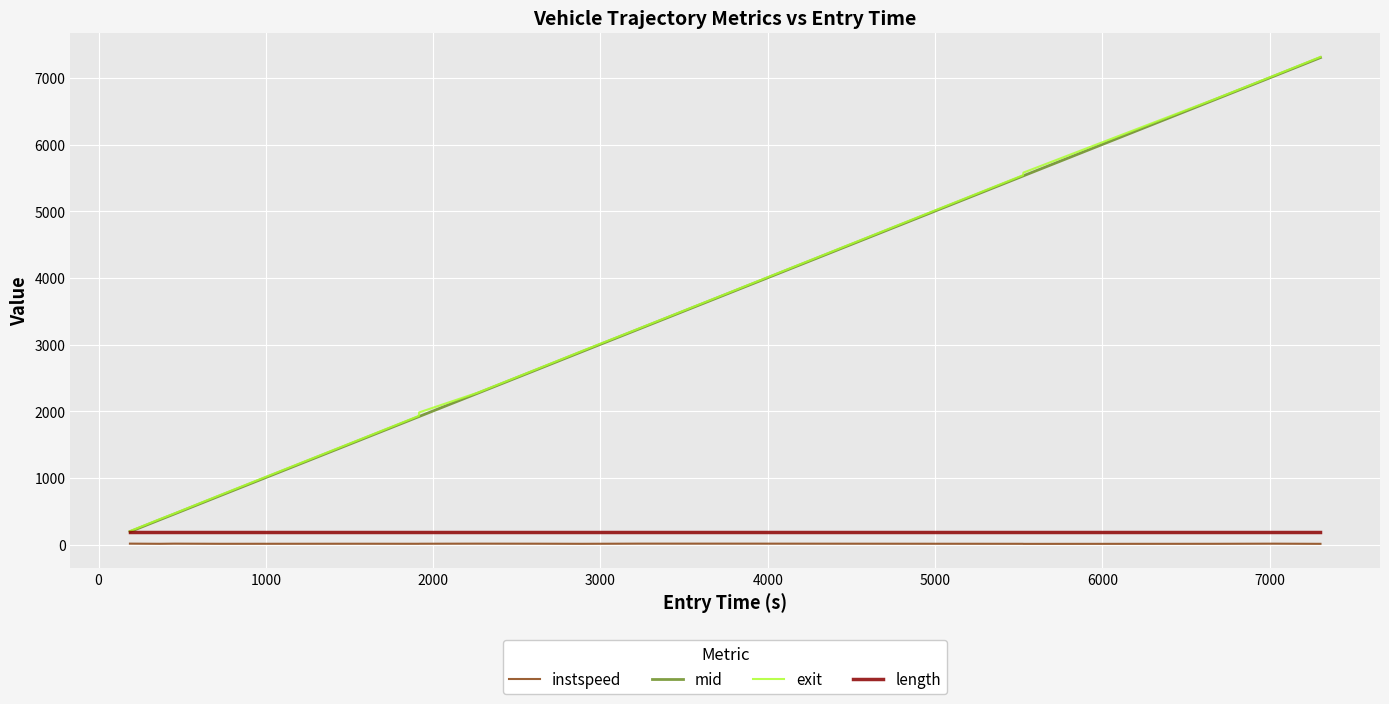

What is the maximum value shown in the chart?

7319.7